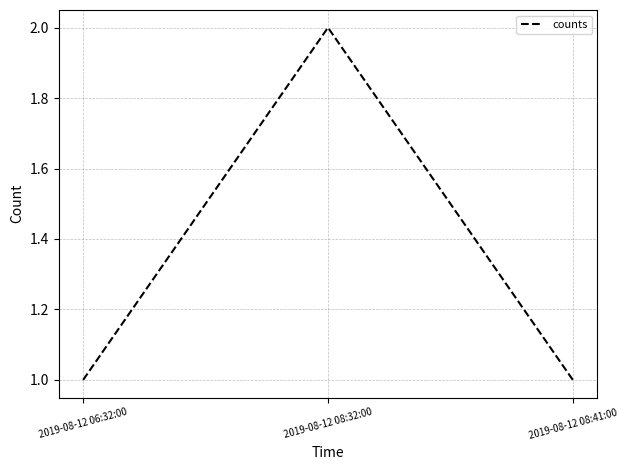

How many series are shown in this chart?

1